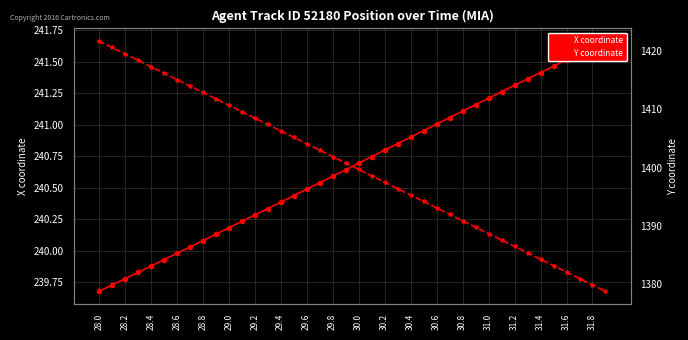

How many data points in Y coordinate are above 1400?

20